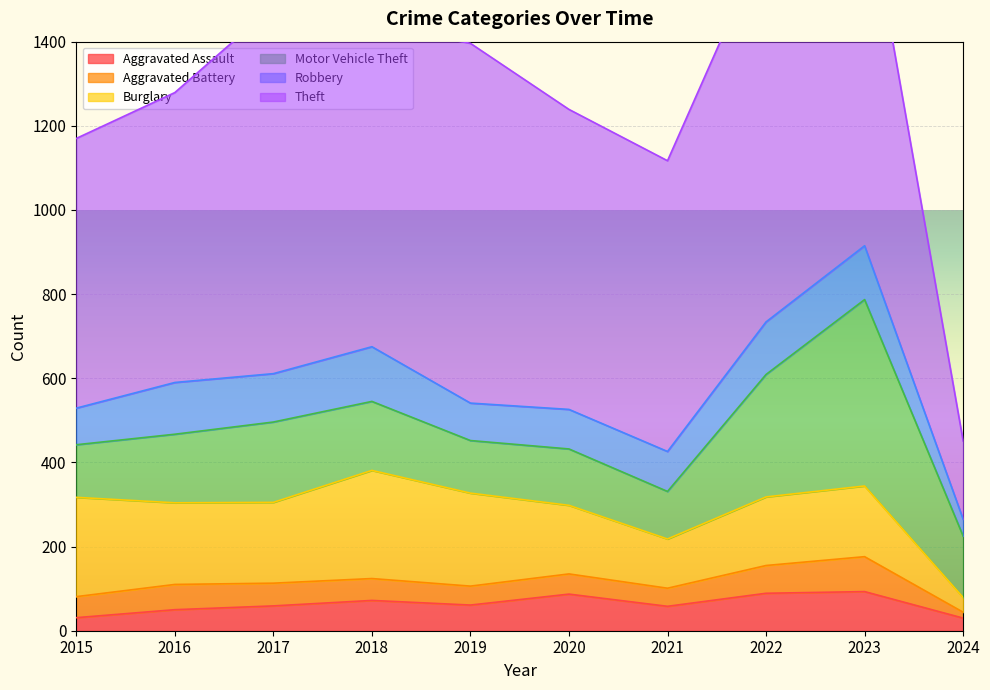

At which category is the sum across all series the highest?

2023